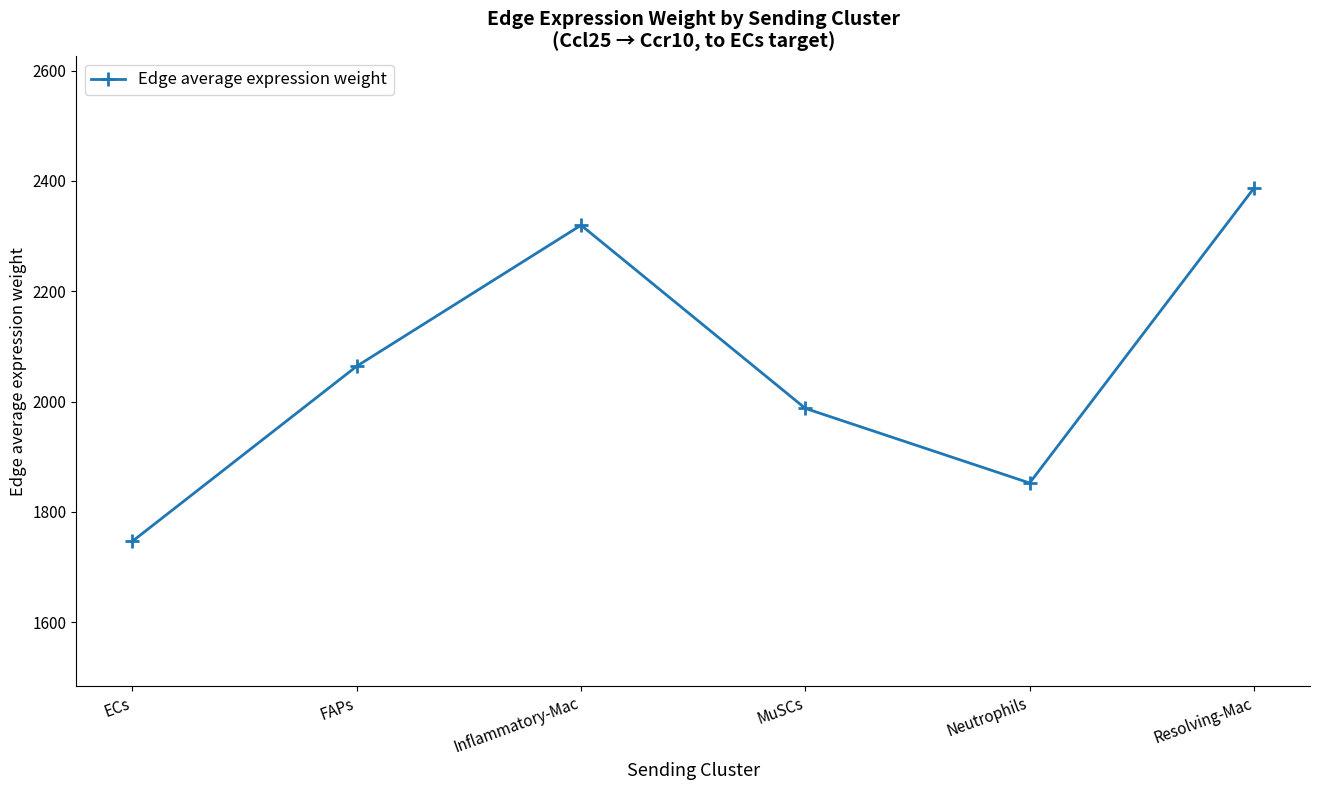

Reading left to right, list all the values displayed in this chart.

1746.9	2064.2	2319.8	1987.7	1852.5	2386.9